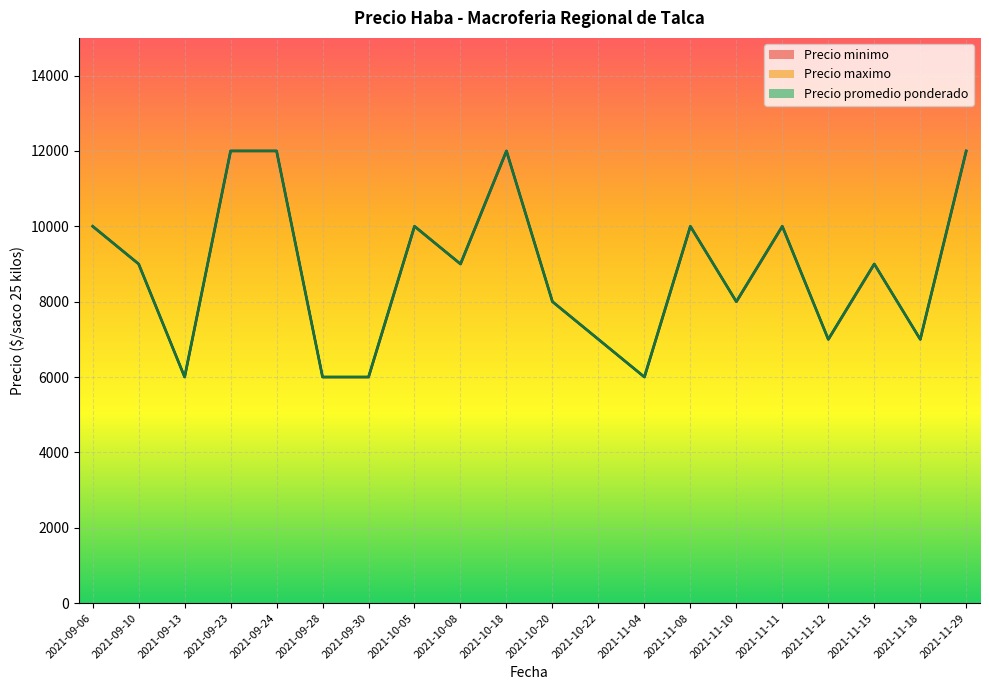

Rank the series at 2021-09-24 from lowest to highest value.

Precio minimo, Precio maximo, Precio promedio ponderado